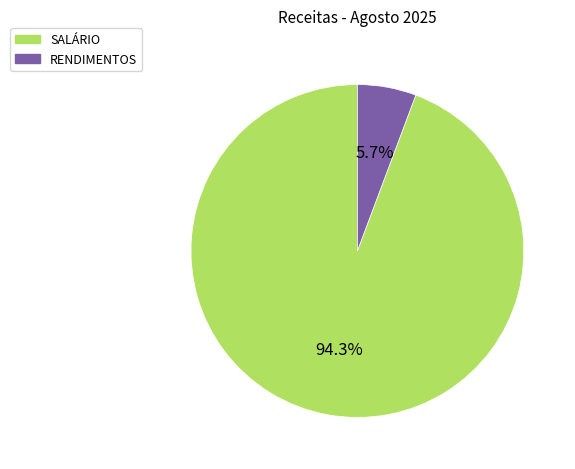

To the nearest percent, what is the difference between the SALÁRIO and RENDIMENTOS slice percentages?

89%